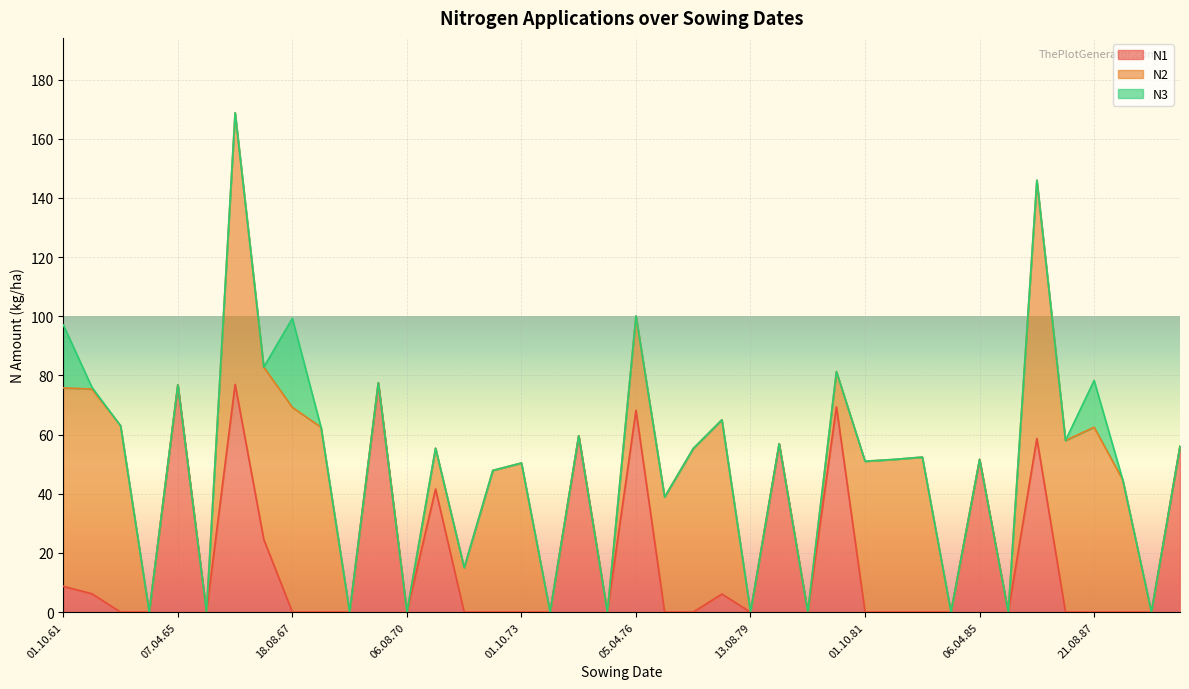

What is the sum of all N3 values?

67.8